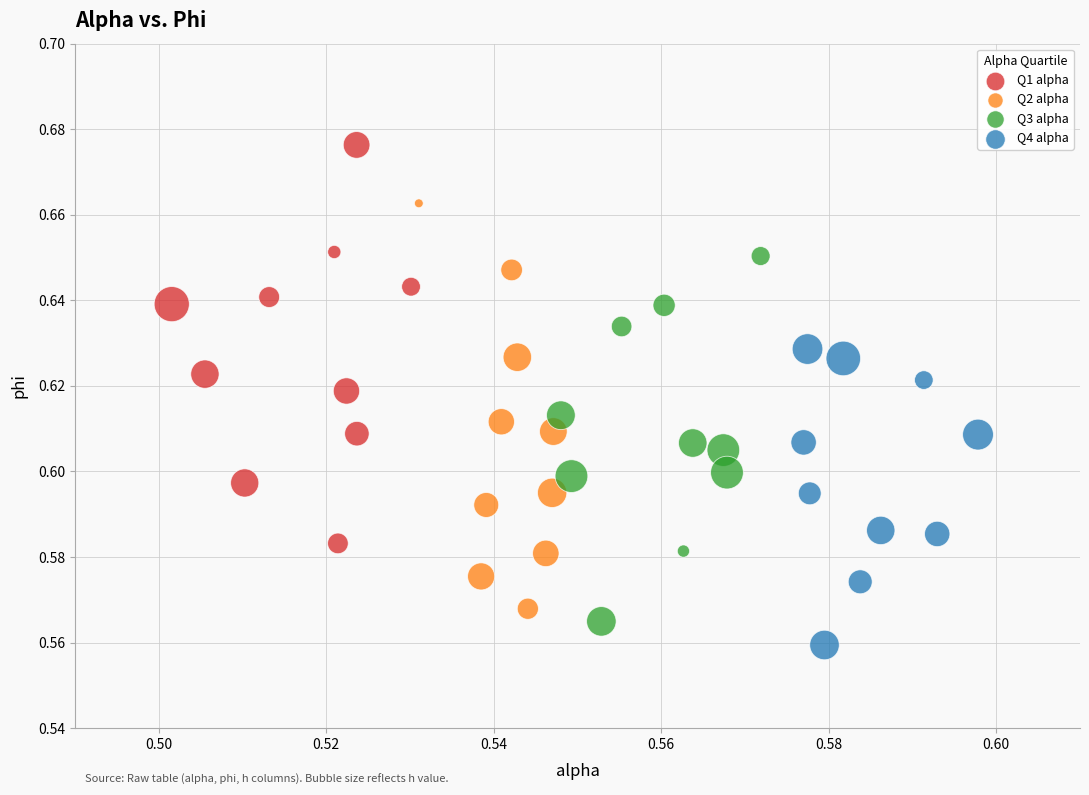

Which series reaches the maximum Y coordinate?

Q1 alpha